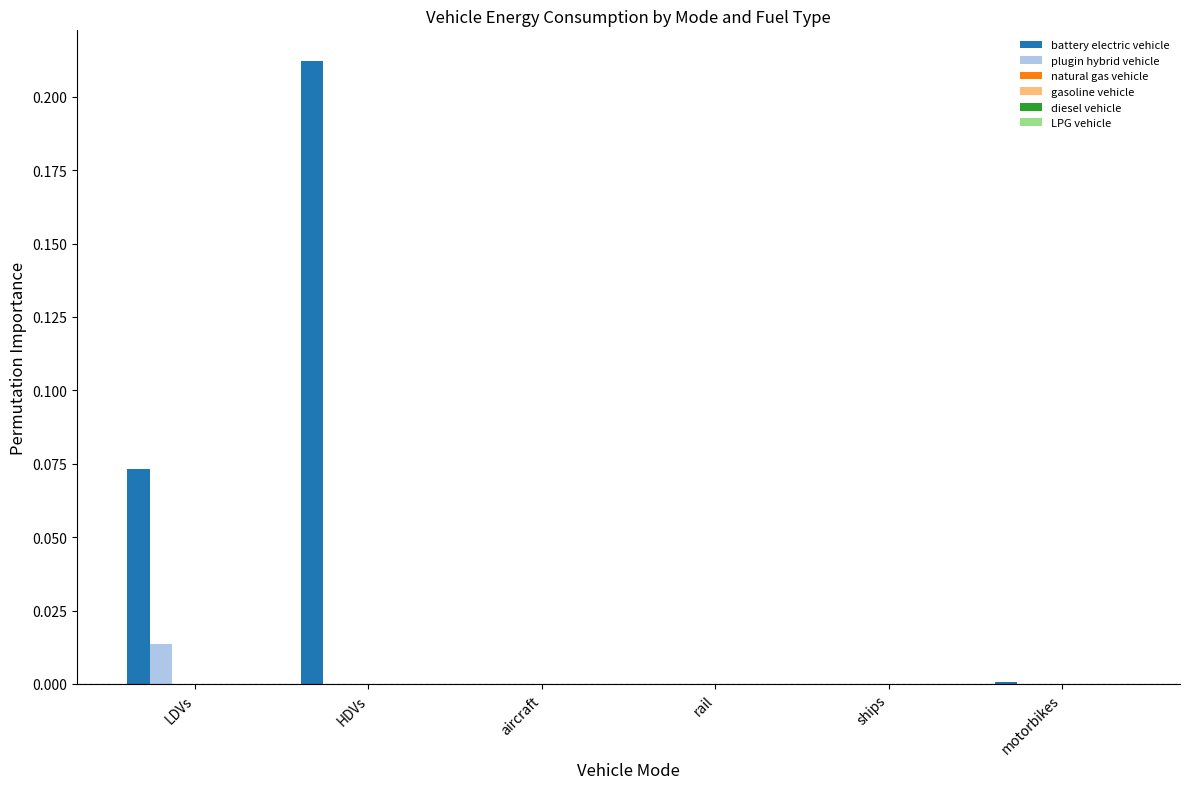

Which series has the largest total across all categories?

battery electric vehicle